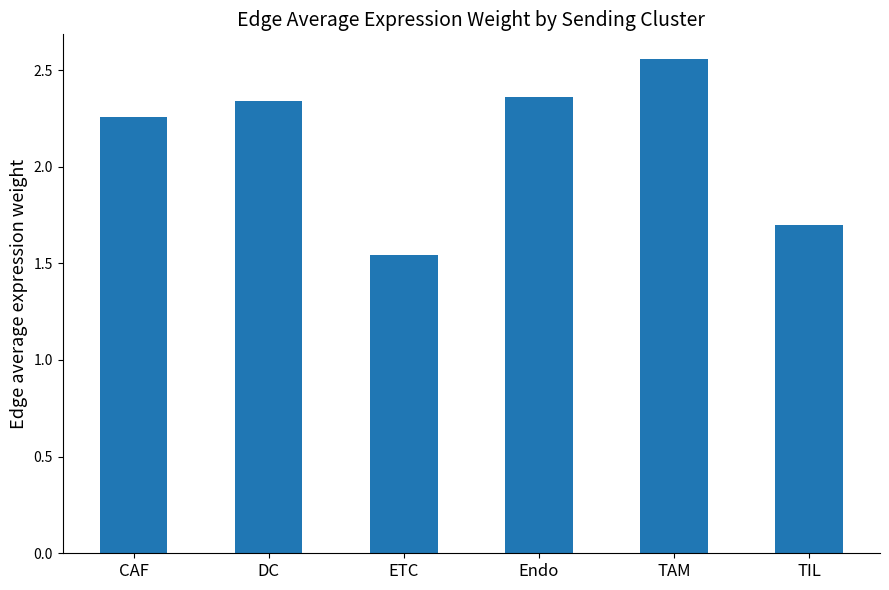

The value at TIL is 1.7. True or false?

True